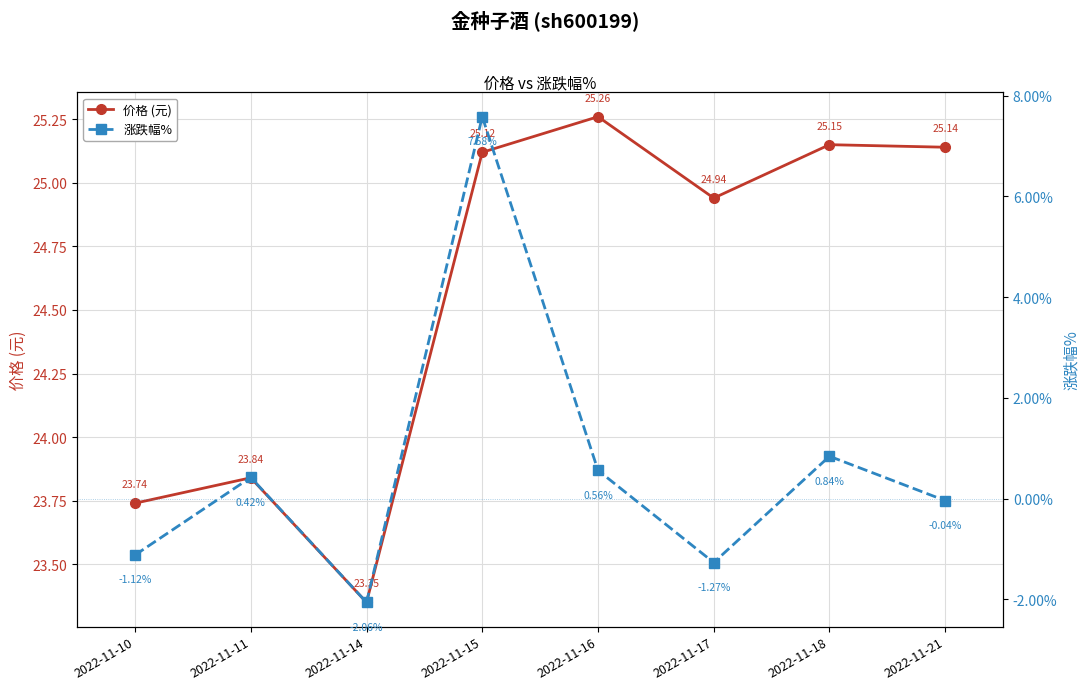

What is the spread (max minus min) of values at 2022-11-18?

24.3